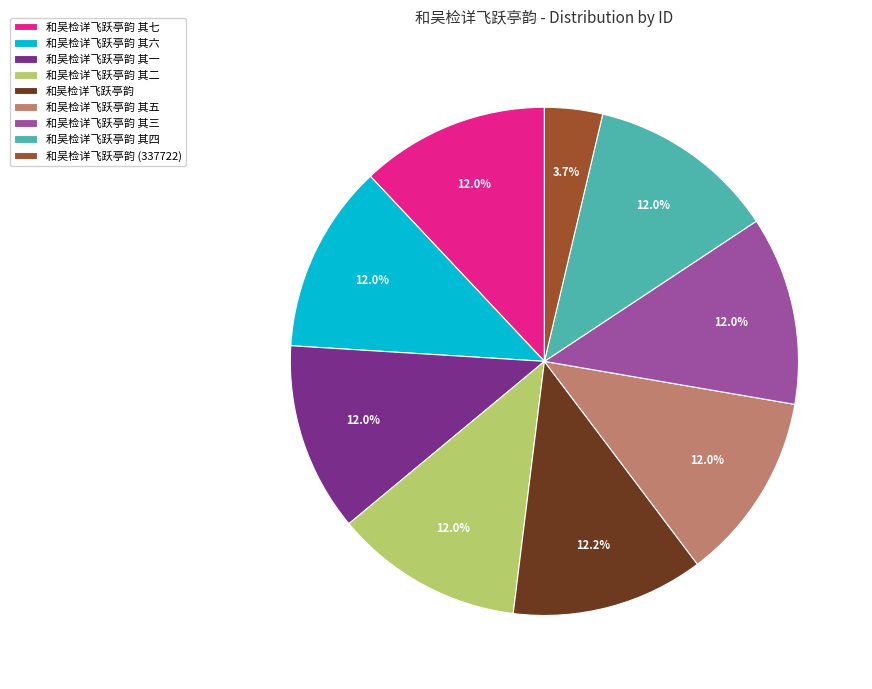

What percentage do 和吴检详飞跃亭韵 其三 and 和吴检详飞跃亭韵 其六 together represent?

24.0%